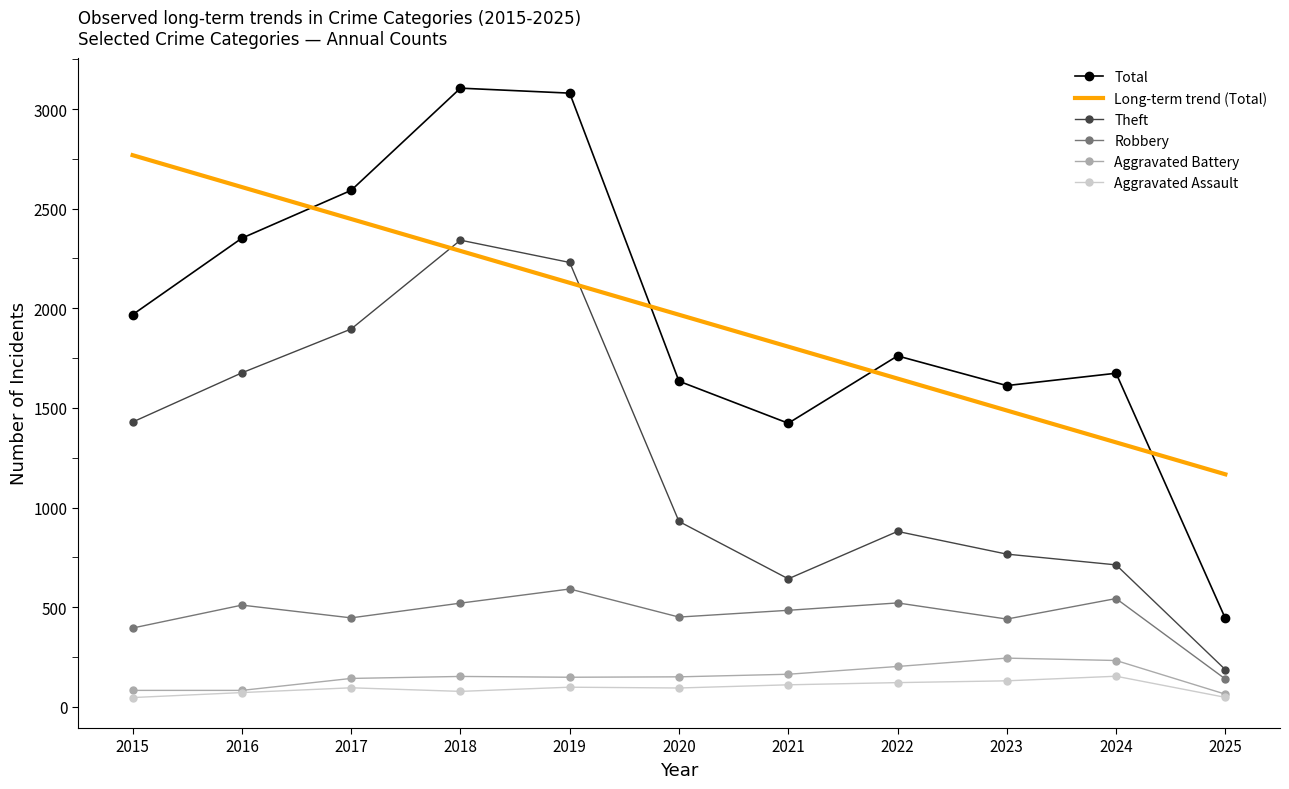

What is the total value across all series at 2025?

2044.6